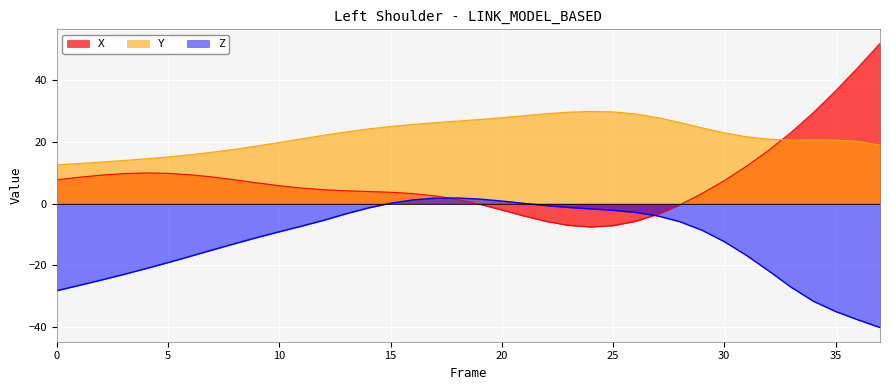

Reading right to left, transcribe all the data shown in this chart.

X: 51.8	44.0	36.4	29.4	23.0	17.2	12.1	7.4	3.2	-0.4	-3.5	-5.8	-7.1	-7.6	-7.1	-5.8	-4.0	-2.1	-0.2	1.3	2.5	3.2	3.7	3.9	4.1	4.5	5.0	5.8	6.7	7.7	8.6	9.3	9.8	9.9	9.7	9.2	8.5	7.7
Y: 18.9	20.1	20.6	20.6	20.6	20.9	21.6	22.9	24.5	26.3	27.8	29.0	29.7	29.9	29.6	29.1	28.4	27.8	27.2	26.7	26.2	25.6	25.0	24.2	23.2	22.1	21.0	19.8	18.6	17.6	16.6	15.8	15.1	14.5	13.9	13.4	13.0	12.5
Z: -40.2	-37.7	-35.0	-31.6	-27.1	-21.8	-16.8	-12.3	-8.6	-5.9	-4.0	-2.8	-2.2	-1.7	-1.3	-0.7	0.1	0.8	1.4	1.8	1.7	1.2	0.1	-1.4	-3.3	-5.4	-7.3	-9.1	-11.0	-13.0	-15.0	-17.1	-19.1	-21.1	-23.0	-24.8	-26.5	-28.2